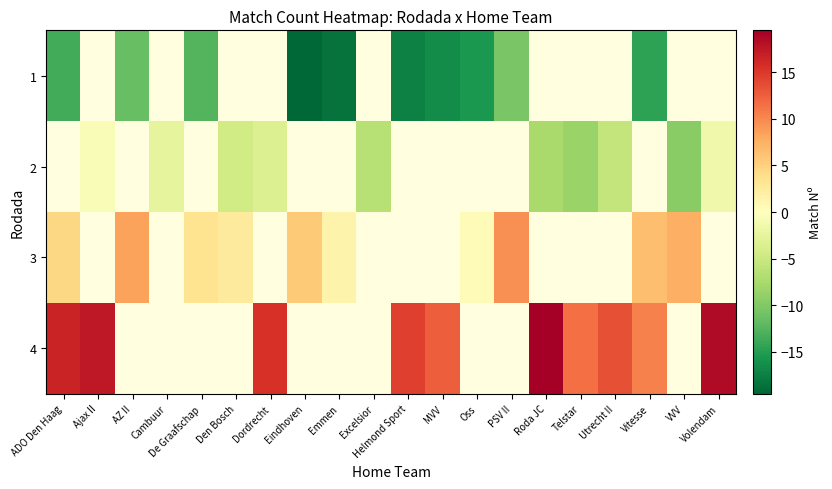

At which label is 1 closest to -15?

Oss